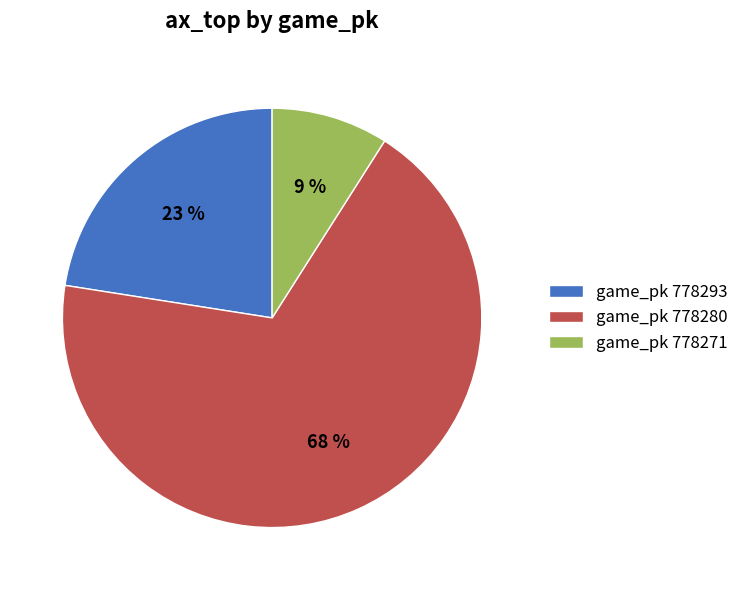

Does game_pk 778280 account for over 50% of the chart?

Yes